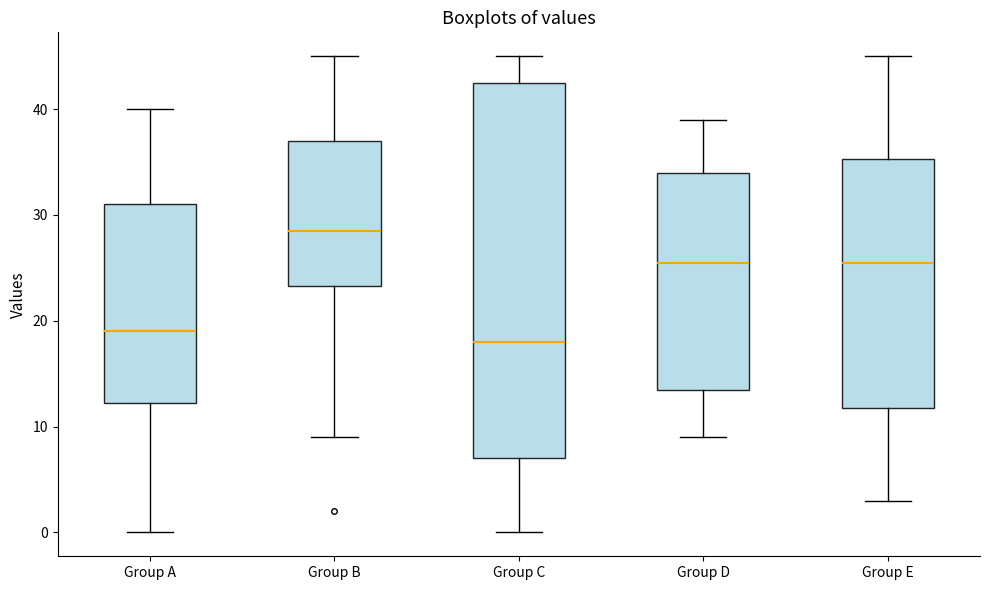

Comparing the boxes themselves (not the whiskers), which one is the tallest?

Group C